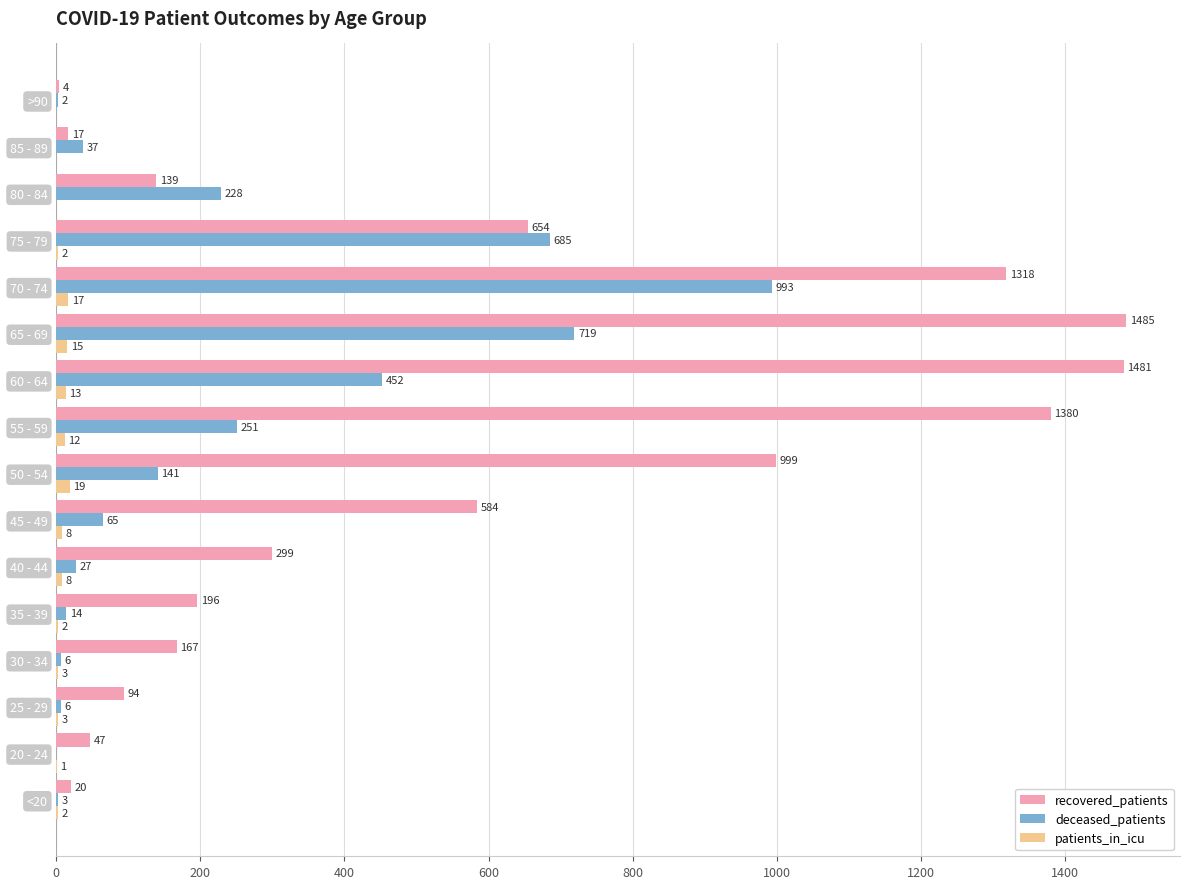

The value of deceased_patients at 50 - 54 is 141. True or false?

True